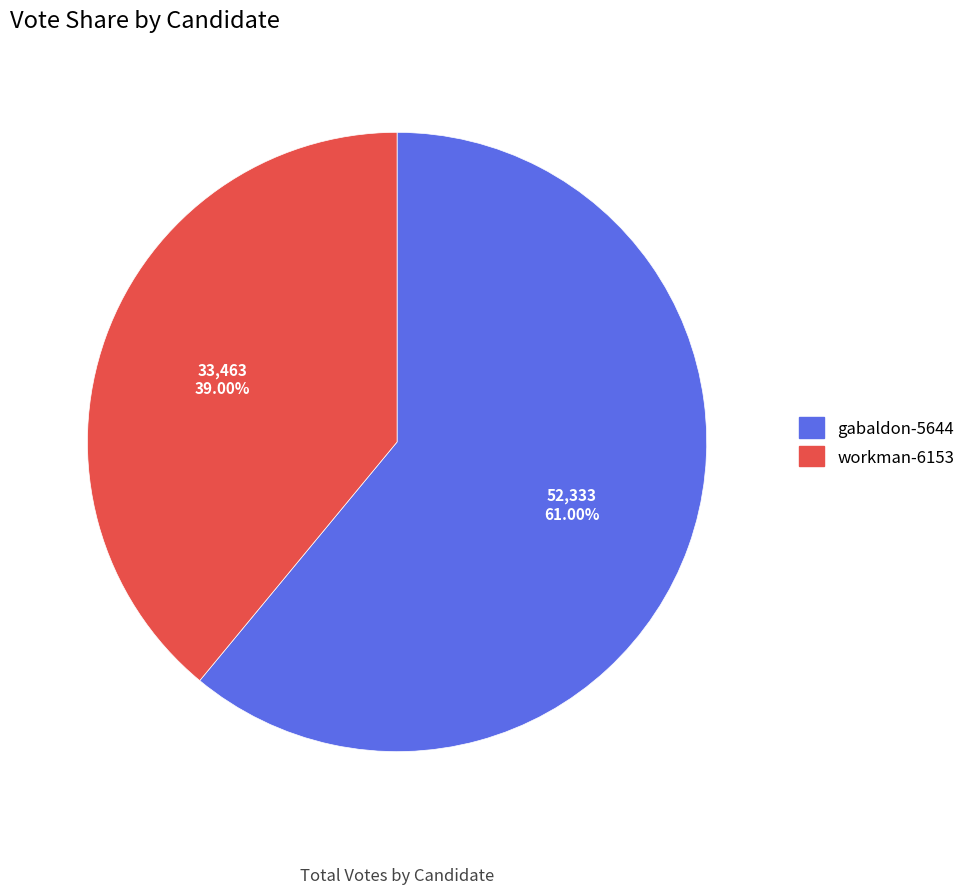

Which category has the biggest portion of the pie?

gabaldon-5644